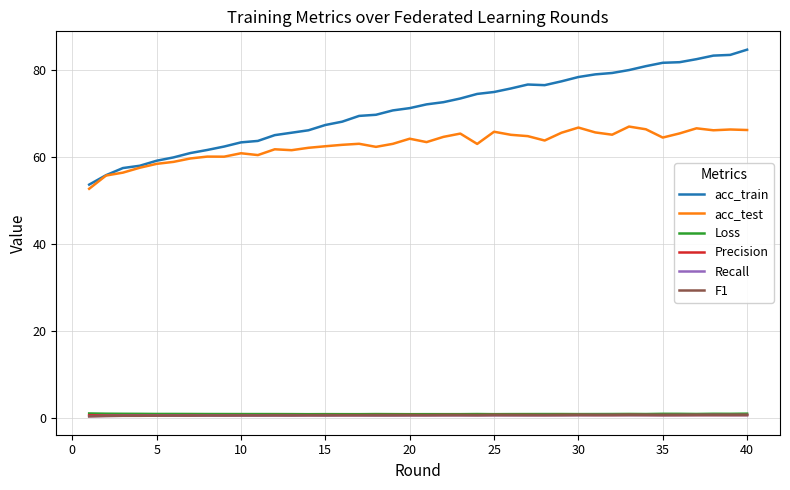

True or false: Loss and acc_test cross at least once.

False